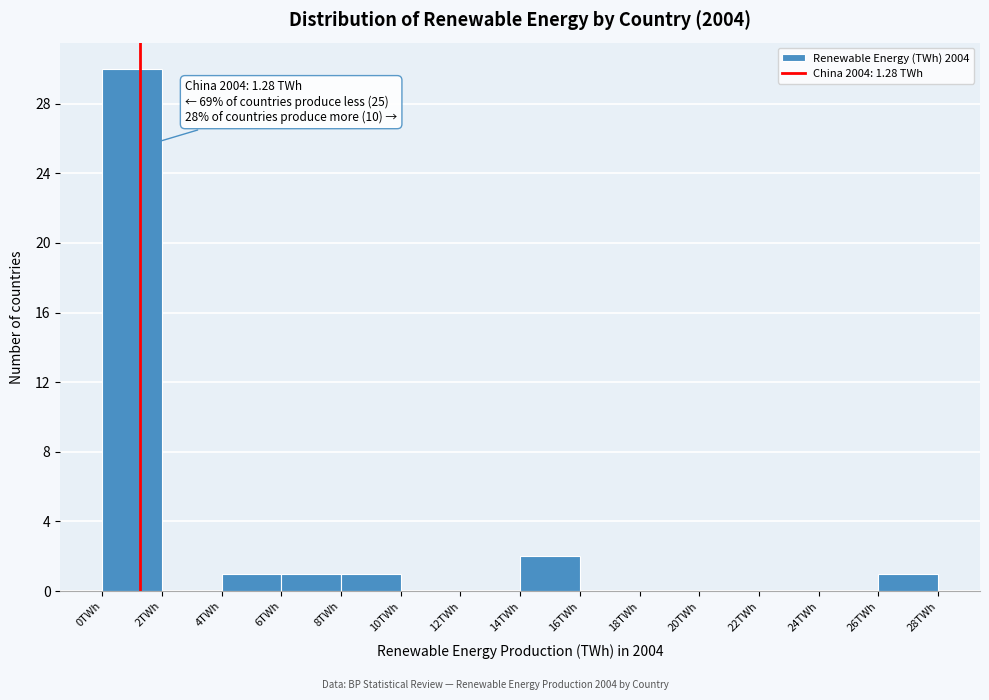

Over which range of the x-axis is the bar tallest?

0 to 2